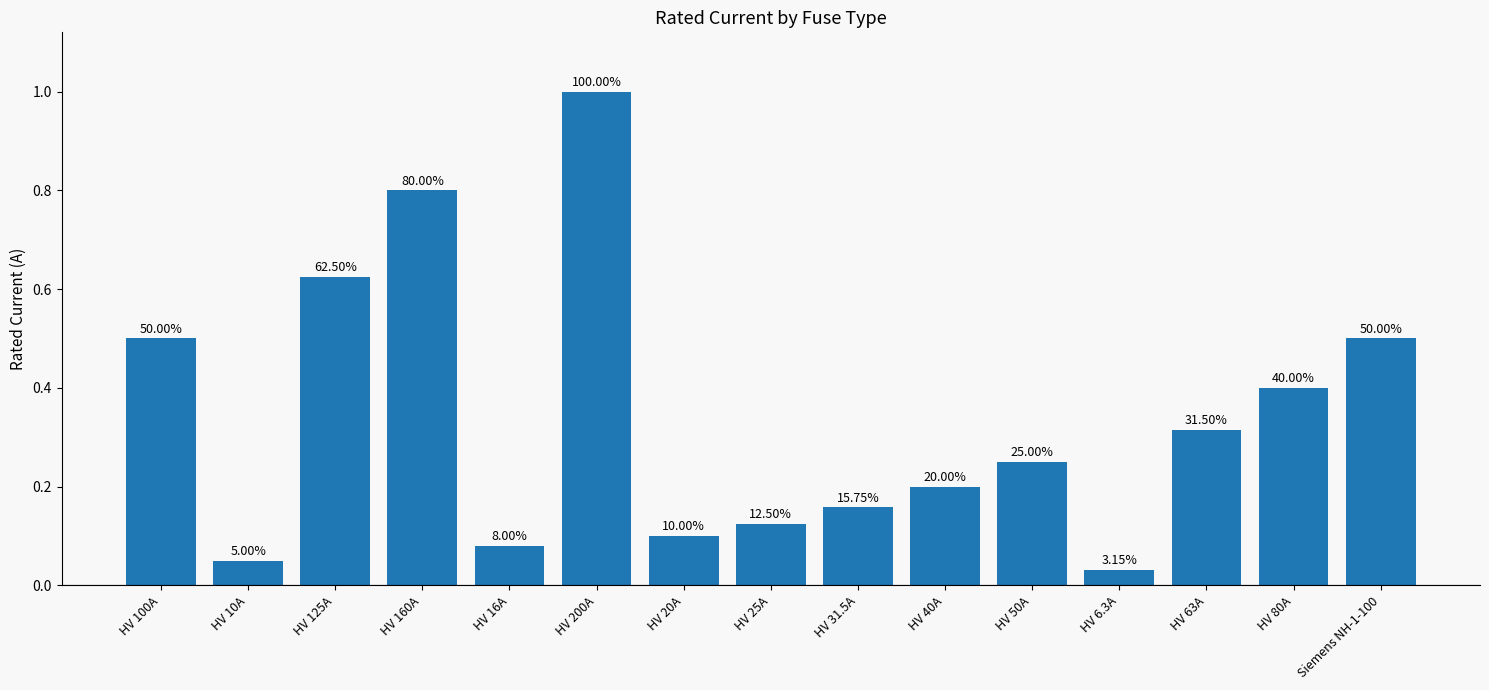

What is the label of the 10th bar from the left?

HV 40A